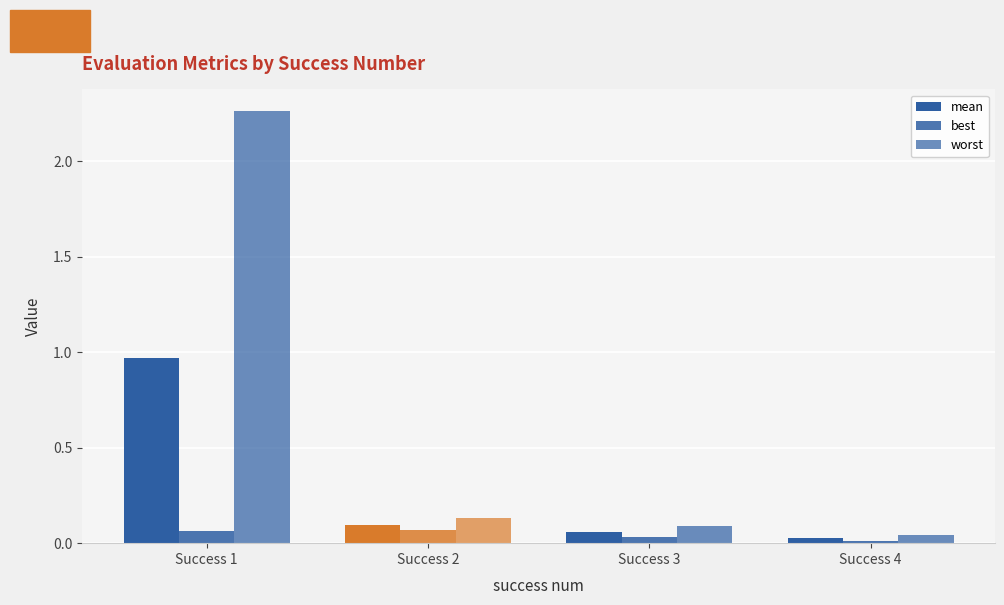

Which label corresponds to the smallest value in the chart?

Success 4